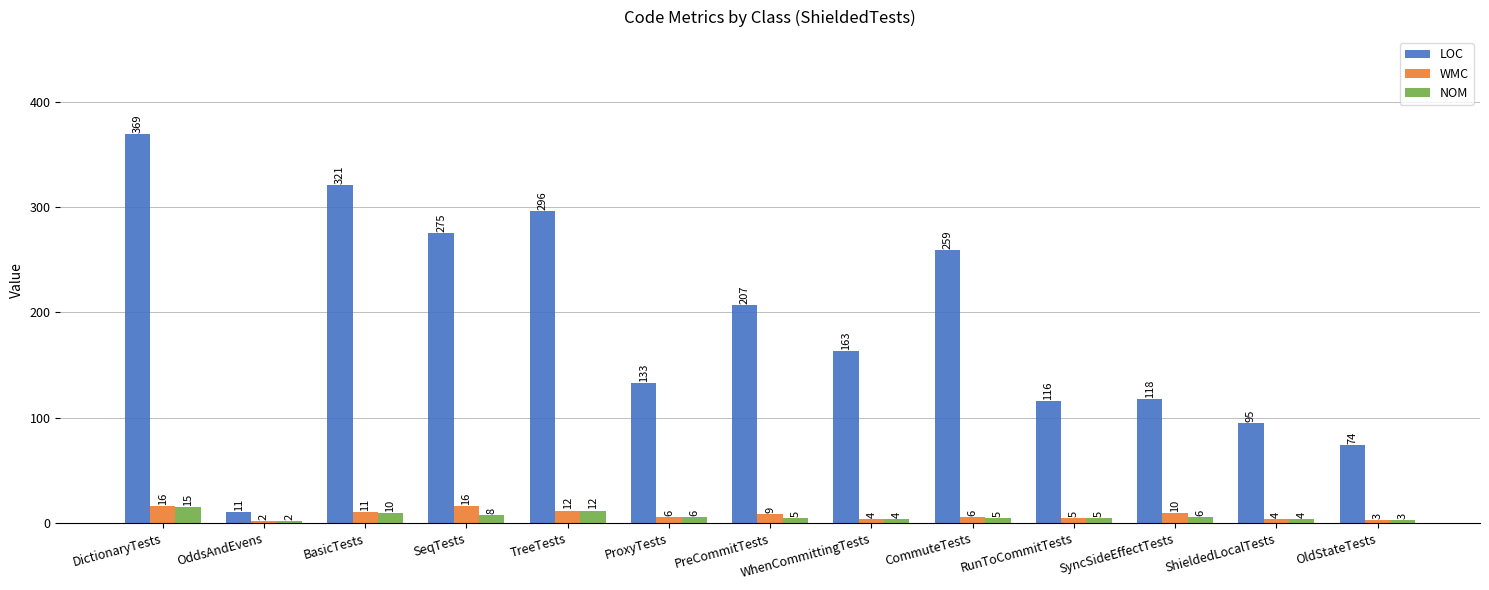

How many values in the WMC series are below 6?

5